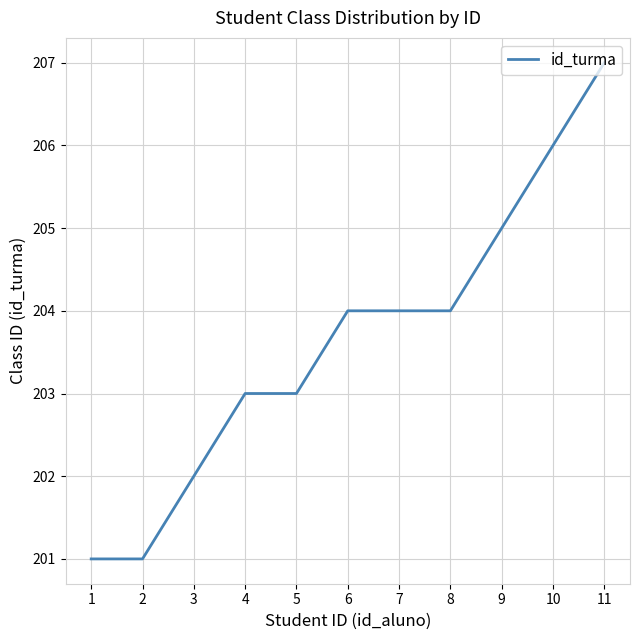

What is the minimum value shown in the chart?

201